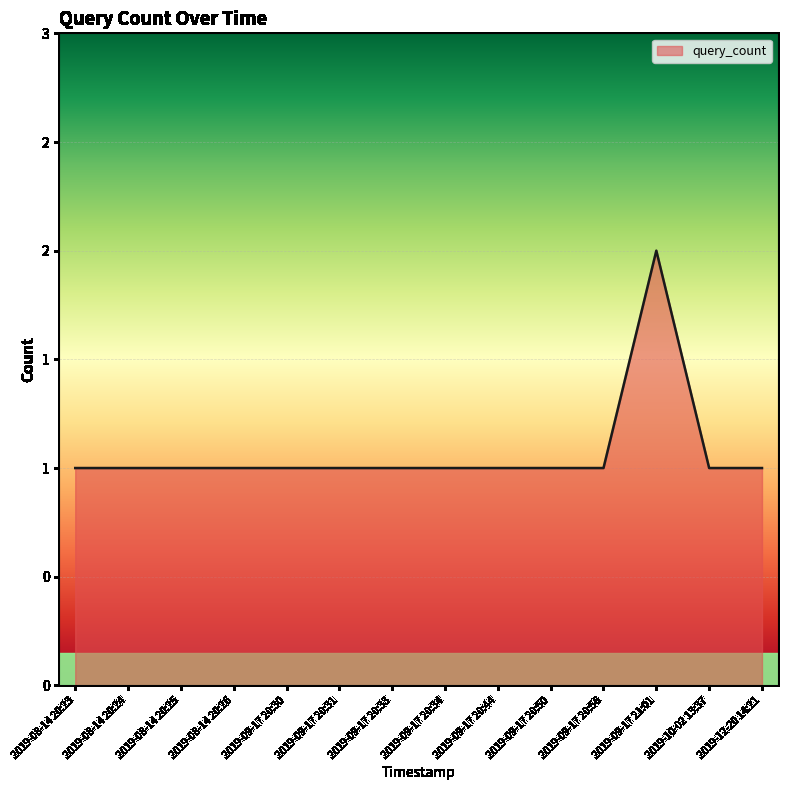

Does the chart display data point markers on the line(s)?

No